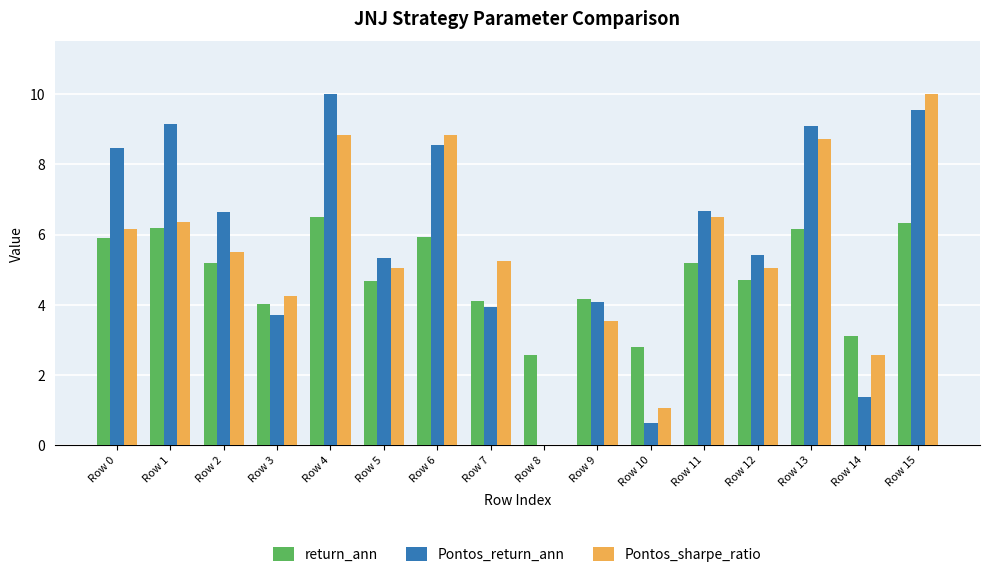

Between Row 3 and Row 13, which series saw the biggest shift?

Pontos_return_ann